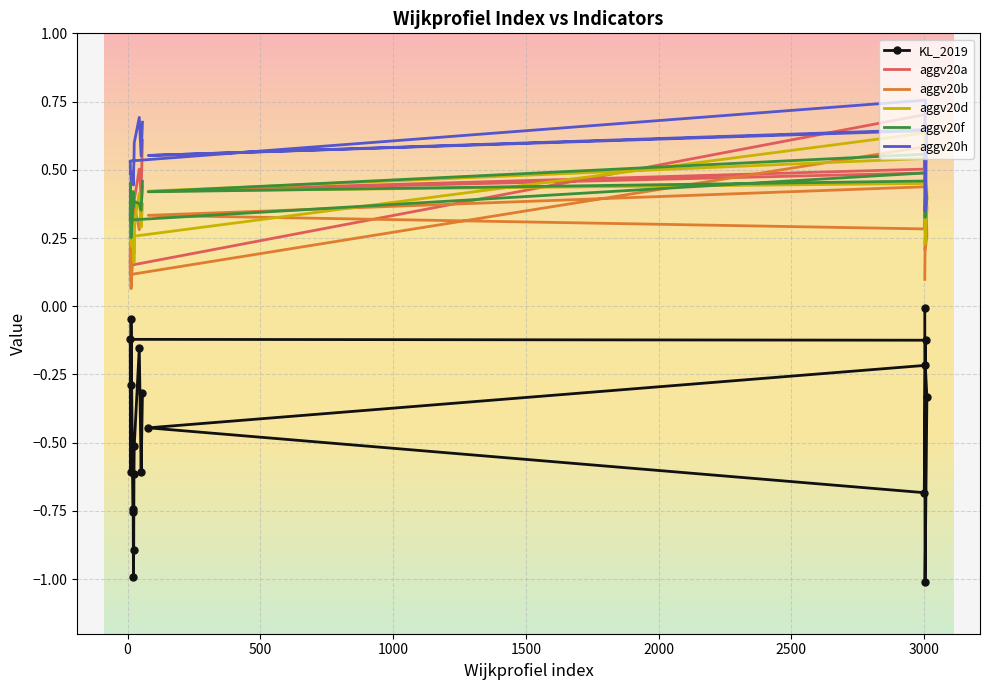

True or false: aggv20a and KL_2019 cross at least once.

False